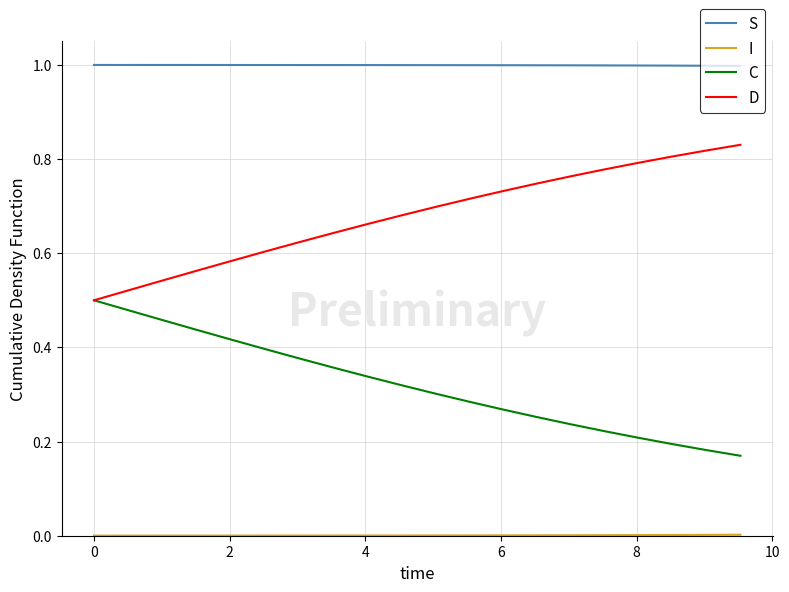

True or false: S and D cross at least once.

False